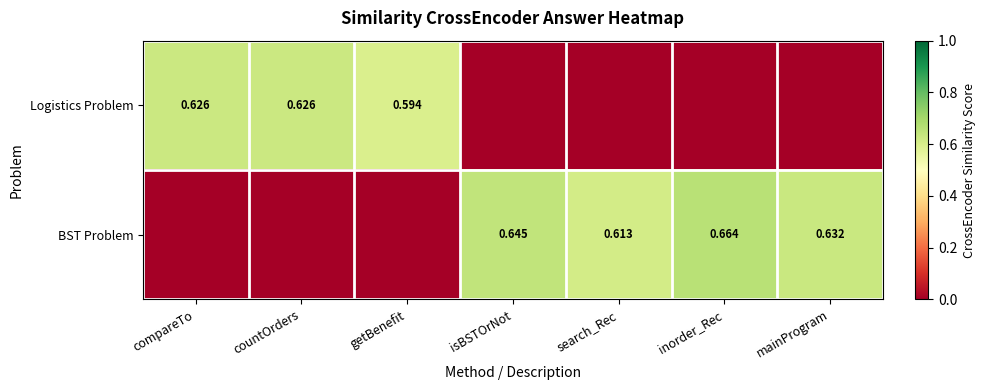

Is the value of BST Problem at mainProgram greater than the value of Logistics Problem at getBenefit?

Yes